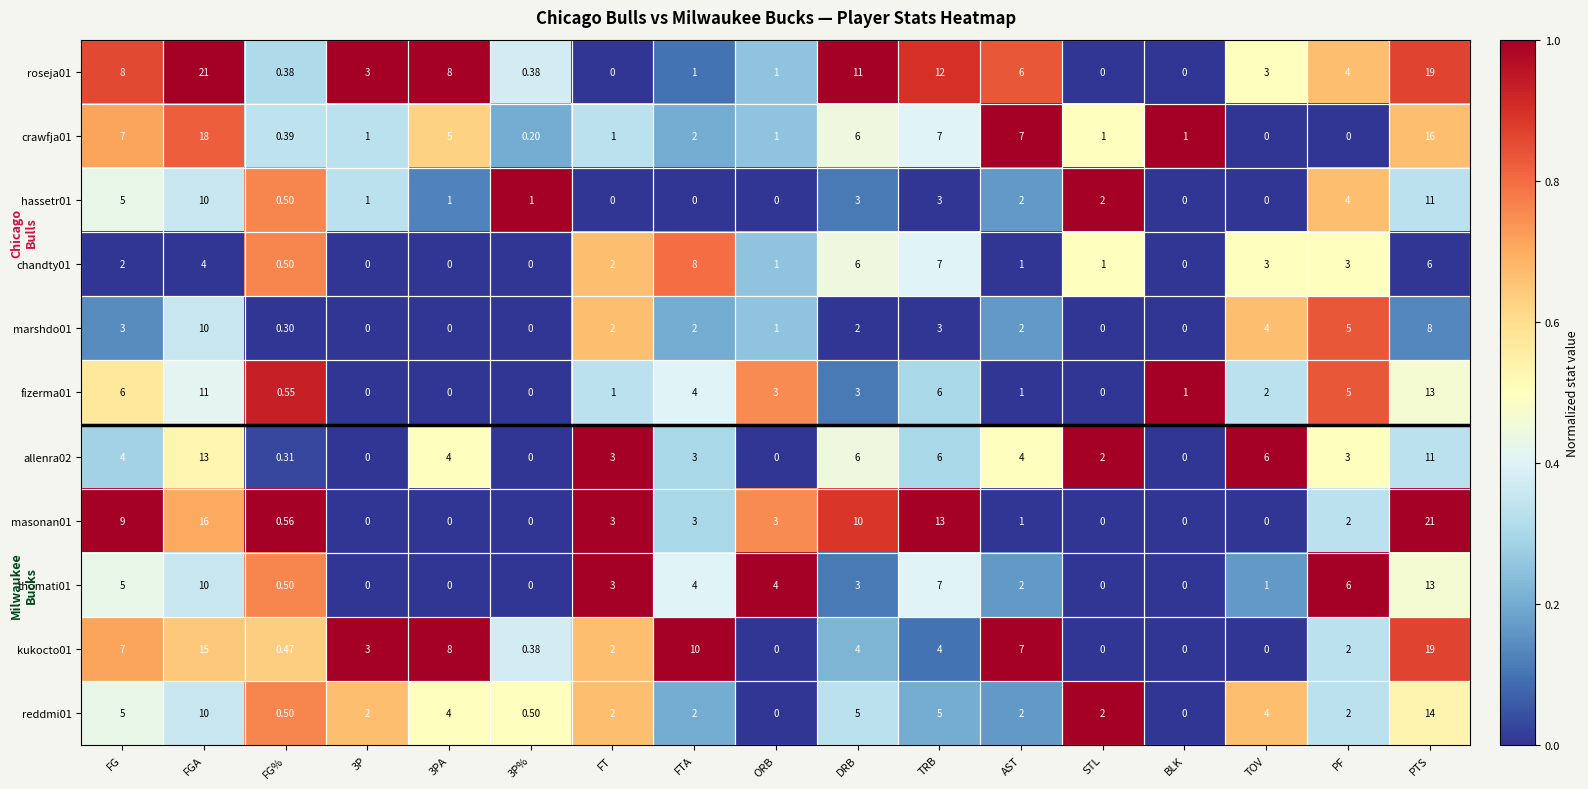

At how many categories does at least one series exceed 0?

17